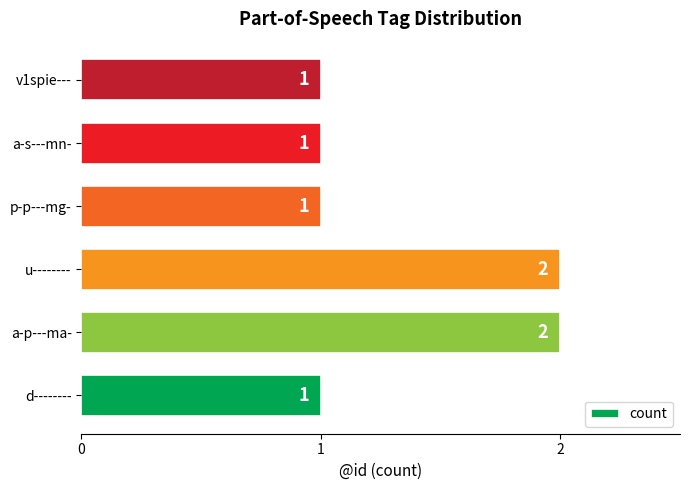

The chart shows a value of 1 at d--------. True or false?

True